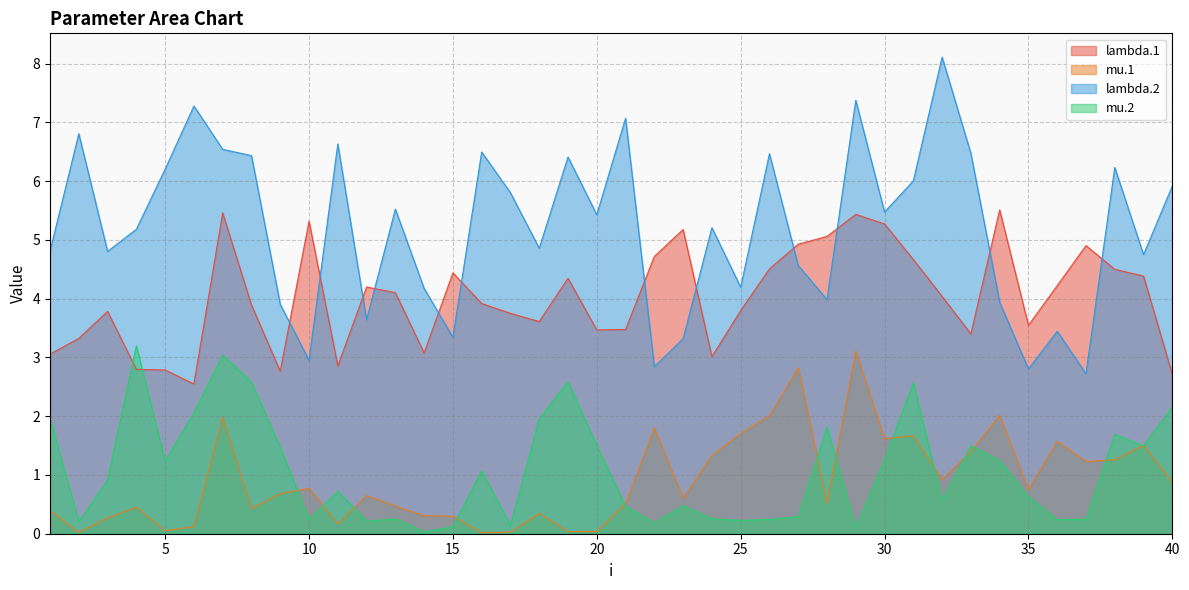

What is the average value of the lambda.2 series?

5.2